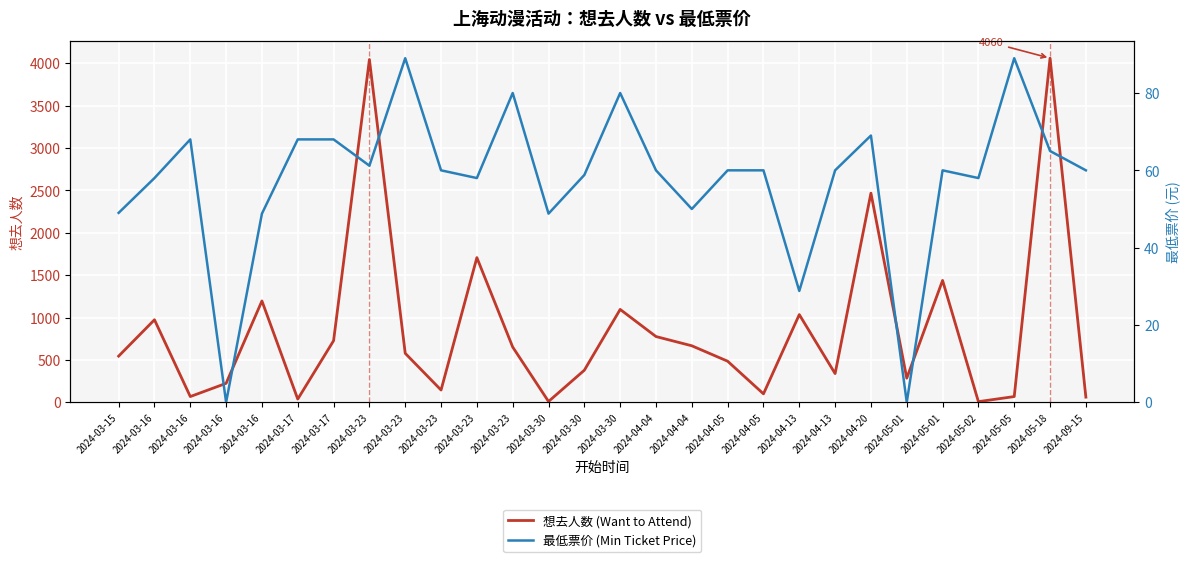

After their last crossing, which series has the higher values: 最低票价 (Min Ticket Price) or 想去人数 (Want to Attend)?

想去人数 (Want to Attend)